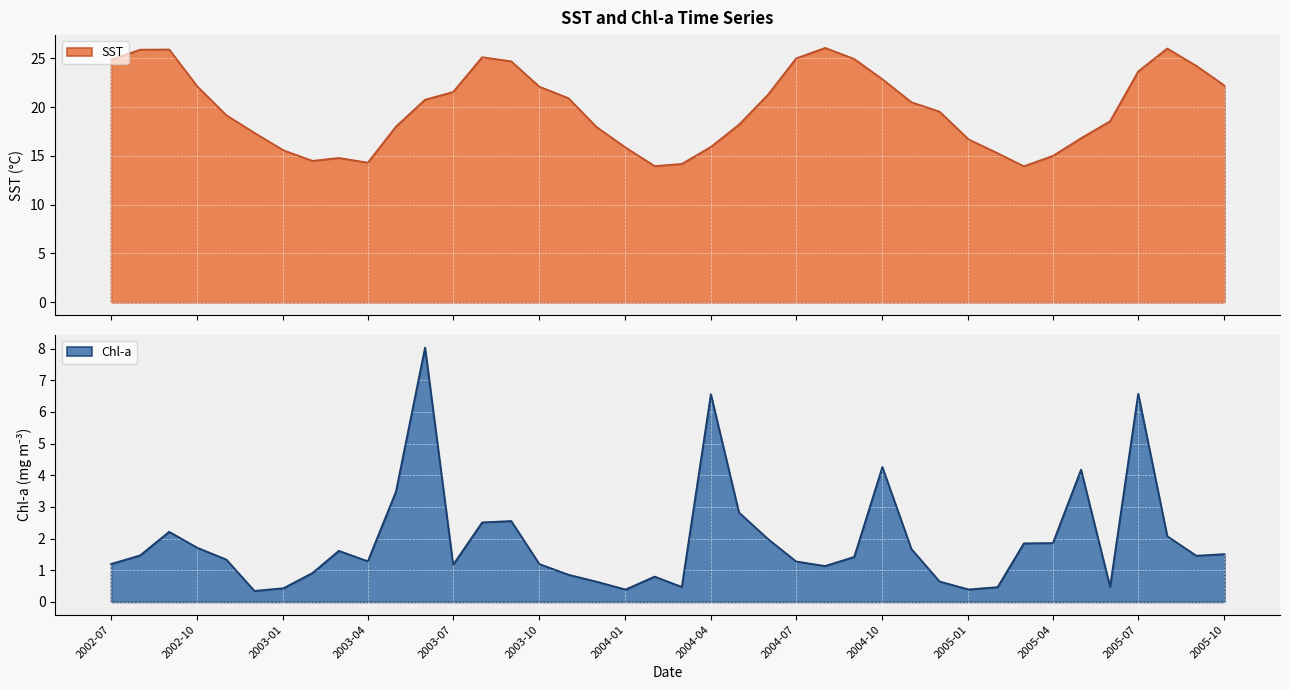

Reading left to right, list all the values displayed in this chart.

SST: 24.9	25.9	25.9	22.1	19.2	17.4	15.6	14.5	14.8	14.3	18.0	20.8	21.6	25.1	24.7	22.1	20.9	18.0	15.9	14.0	14.2	15.9	18.2	21.3	25.0	26.1	24.9	22.9	20.5	19.5	16.7	15.3	13.9	15.0	16.8	18.6	23.7	26.0	24.2	22.2
Chl-a: 1.2	1.5	2.2	1.7	1.3	0.3	0.4	0.9	1.6	1.3	3.5	8.0	1.2	2.5	2.6	1.2	0.9	0.6	0.4	0.8	0.5	6.6	2.8	2.0	1.3	1.1	1.4	4.3	1.7	0.6	0.4	0.5	1.9	1.9	4.2	0.5	6.6	2.1	1.5	1.5